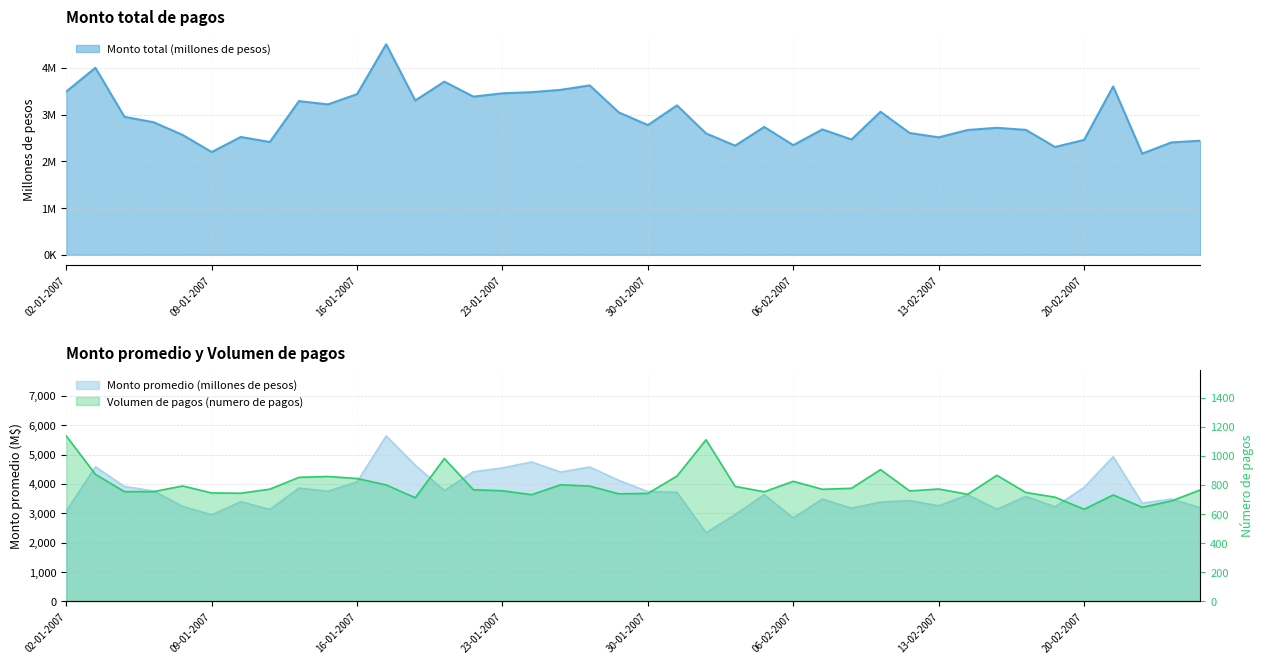

True or false: Monto promedio (millones de pesos) and Volumen de pagos (numero de pagos) intersect in this chart.

False